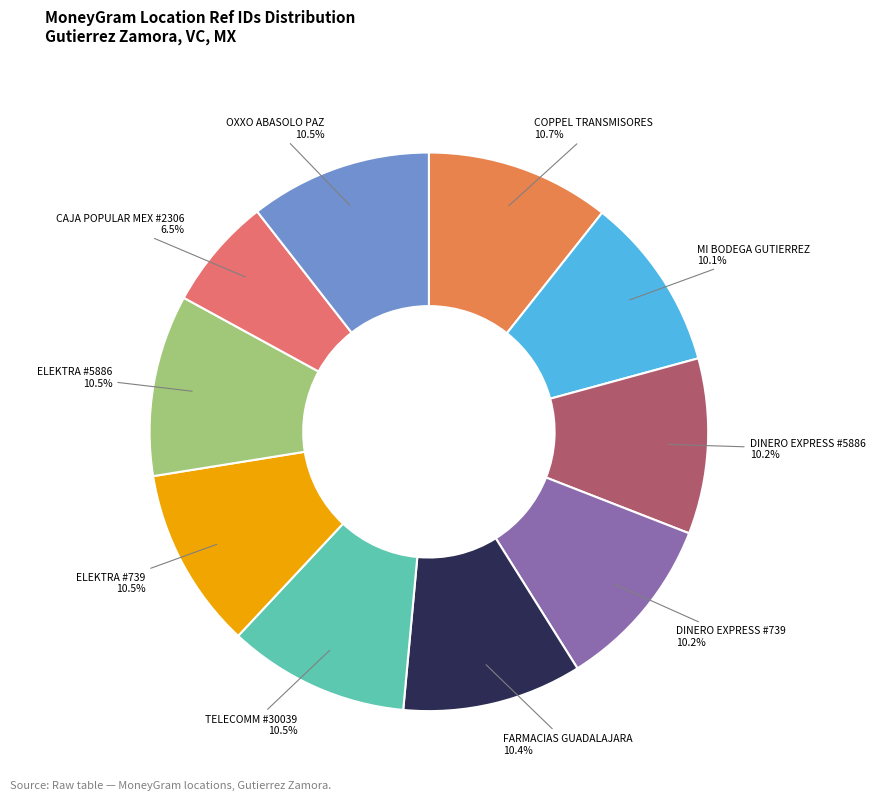

How many slices are in this pie chart?

10